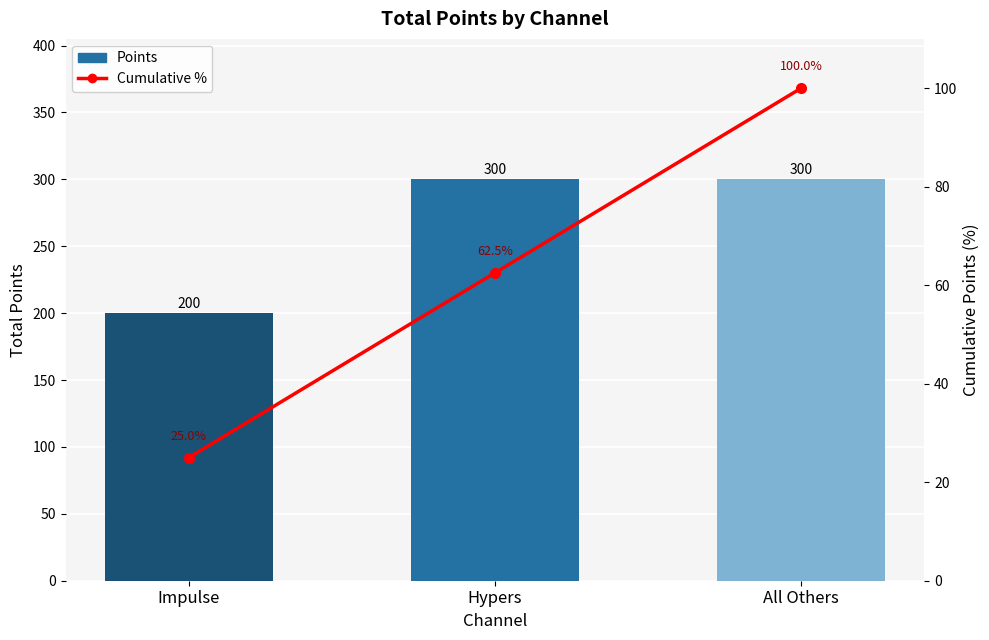

Between Impulse and Hypers, which series saw the biggest shift?

Points